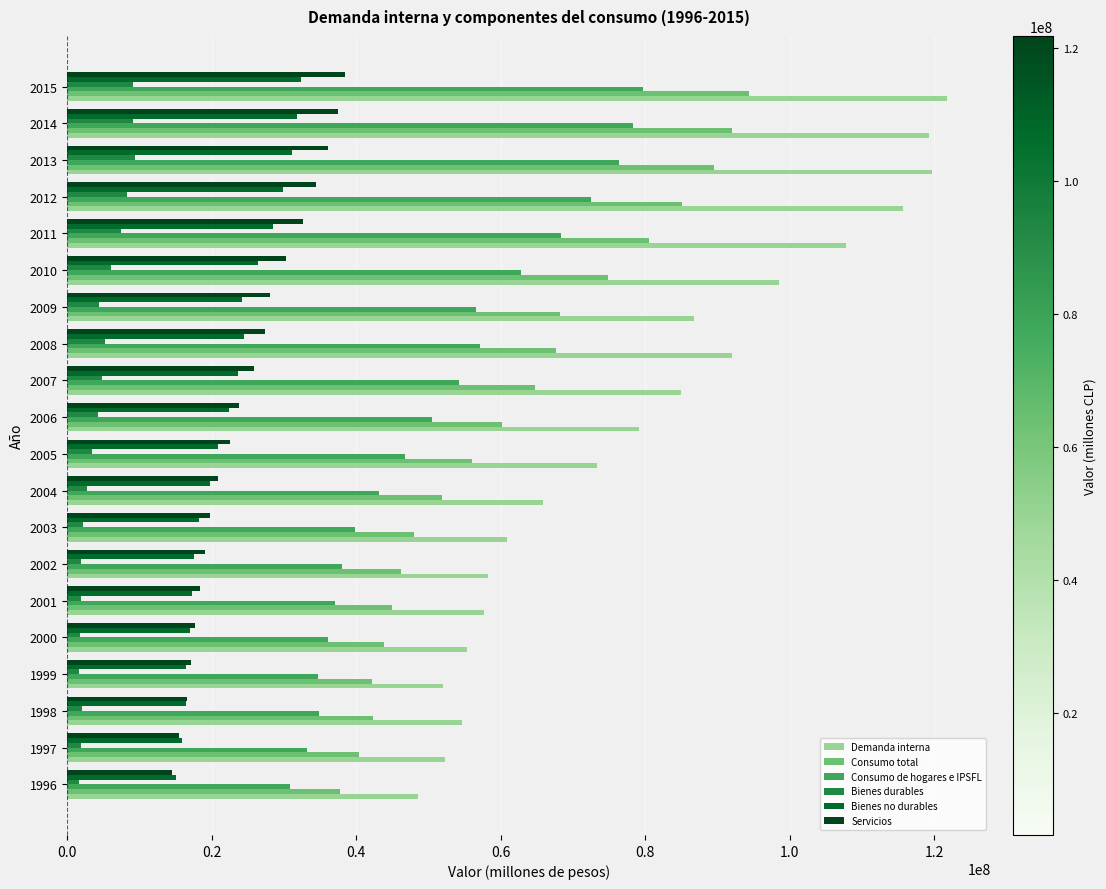

Which series has the widest spread of values?

Demanda interna